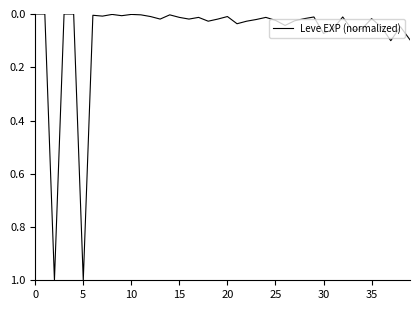

What is the difference between the maximum and minimum values?

1.0